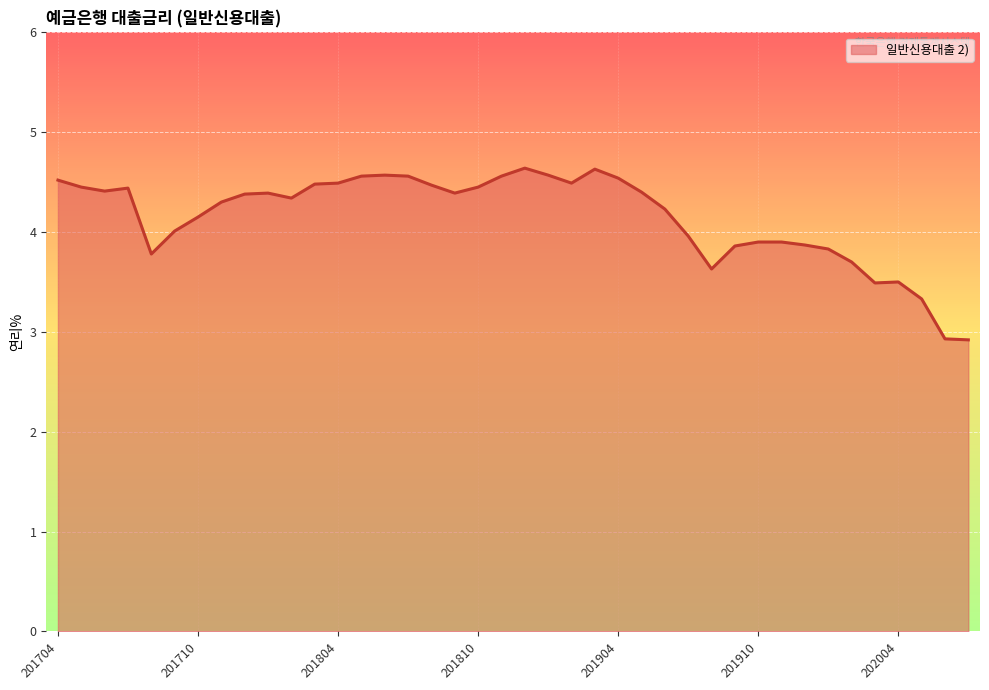

Does the chart display data point markers on the line(s)?

No